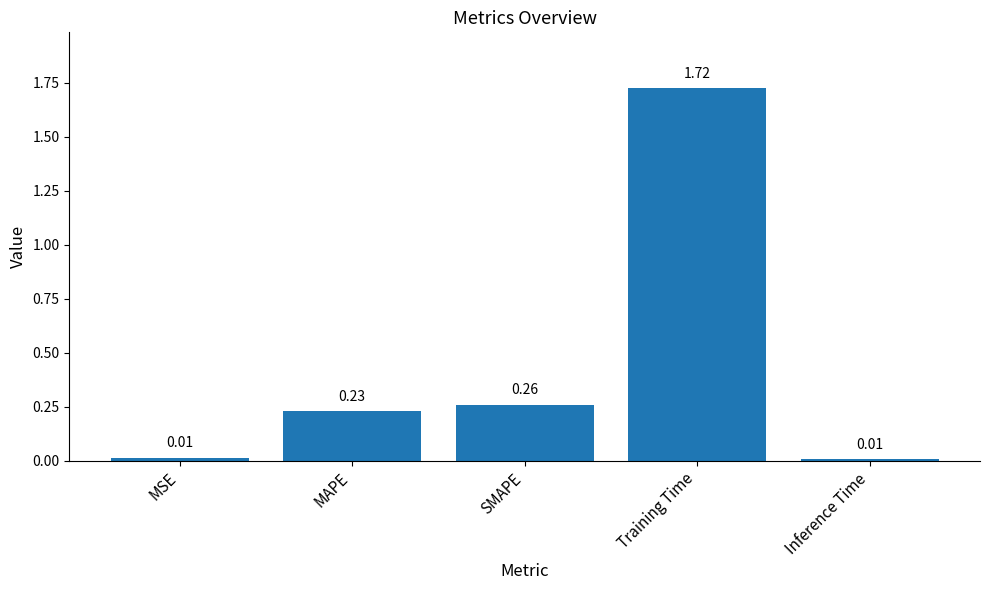

Does the chart contain any negative values?

No